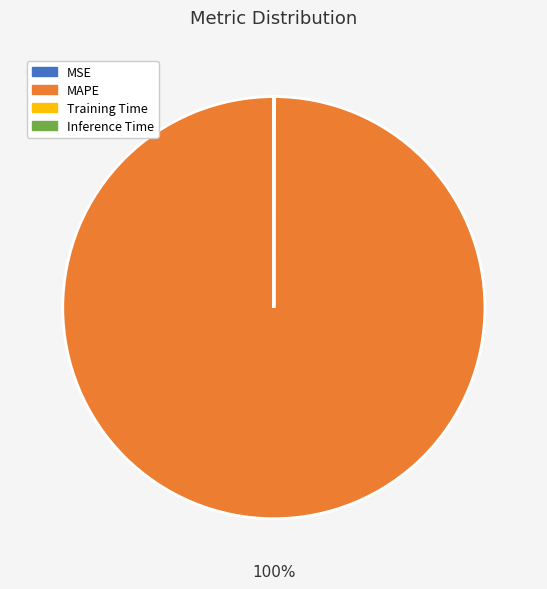

What percentage is the MAPE slice, to the nearest percent?

100%